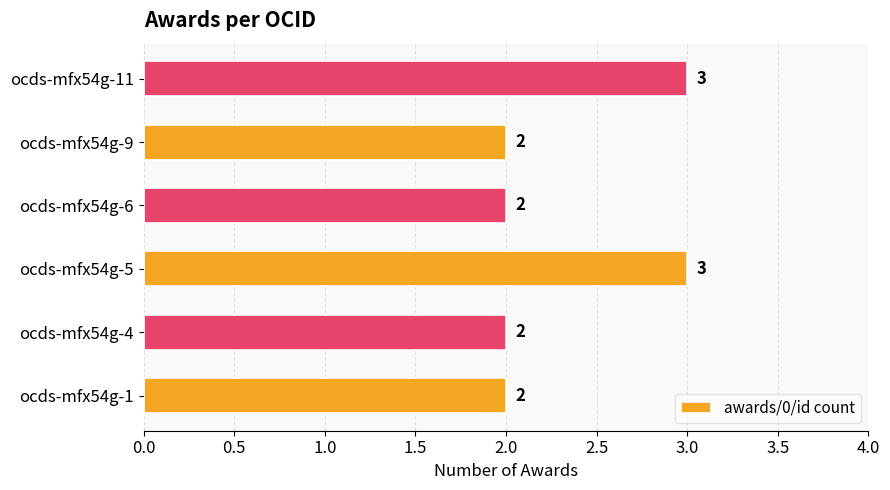

Reading bottom to top, extract all data points from this chart.

ocds-mfx54g-1=2	ocds-mfx54g-4=2	ocds-mfx54g-5=3	ocds-mfx54g-6=2	ocds-mfx54g-9=2	ocds-mfx54g-11=3